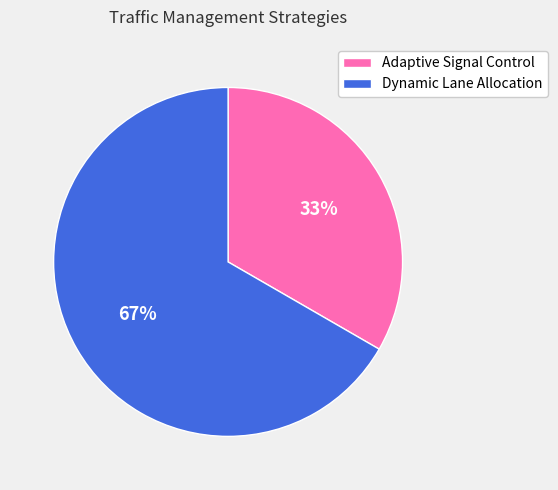

Does any single category account for the majority?

Yes